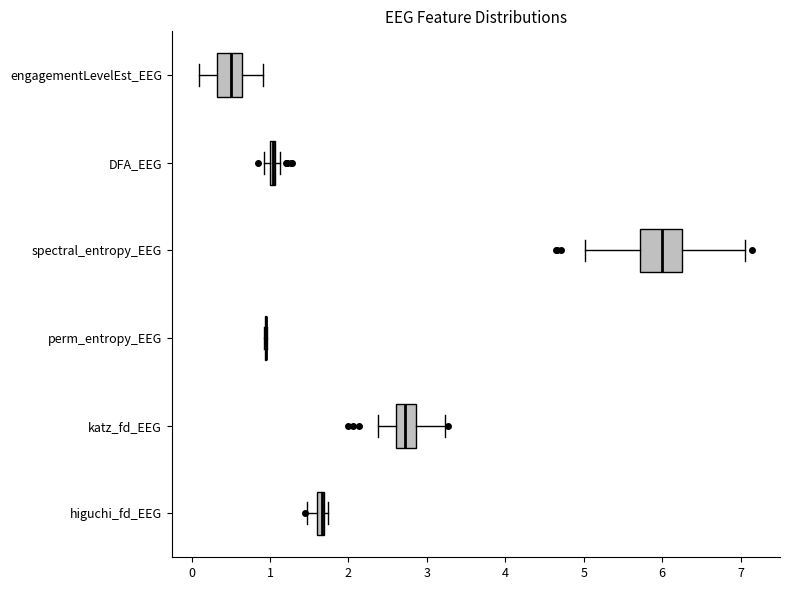

Which box is the widest, from its left edge to its right edge?

spectral_entropy_EEG